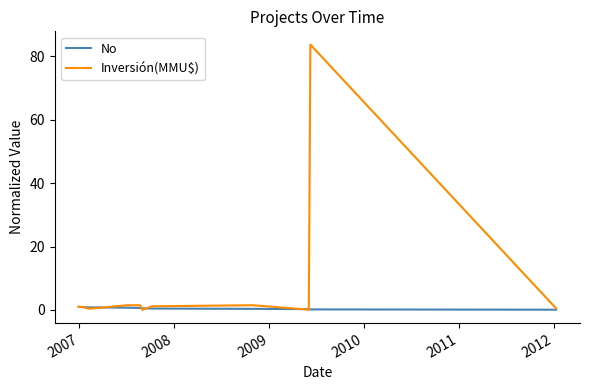

Which series has the widest spread of values?

Inversión(MMU$)